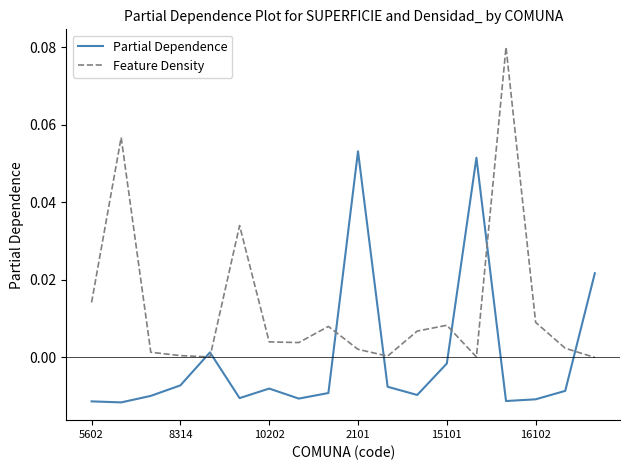

How many lines are shown in the chart?

2